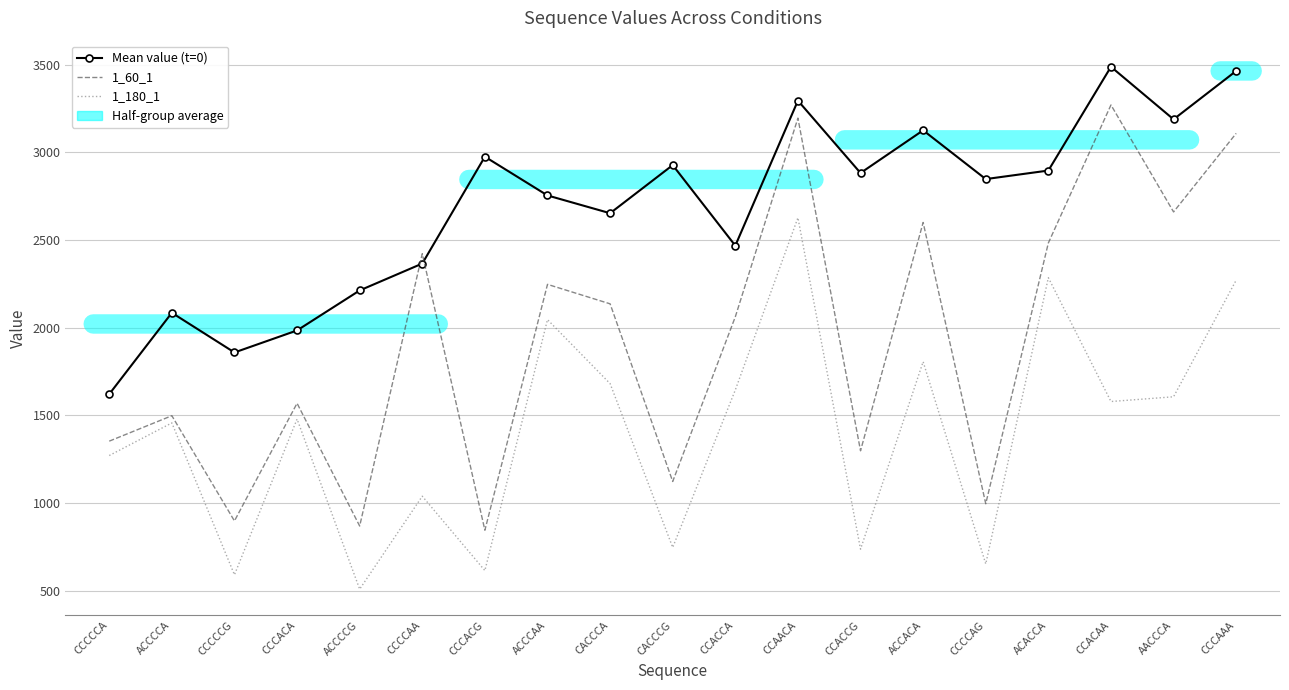

Rank the series by their maximum value, from highest to lowest.

Mean value (t=0), 1_60_1, 1_180_1